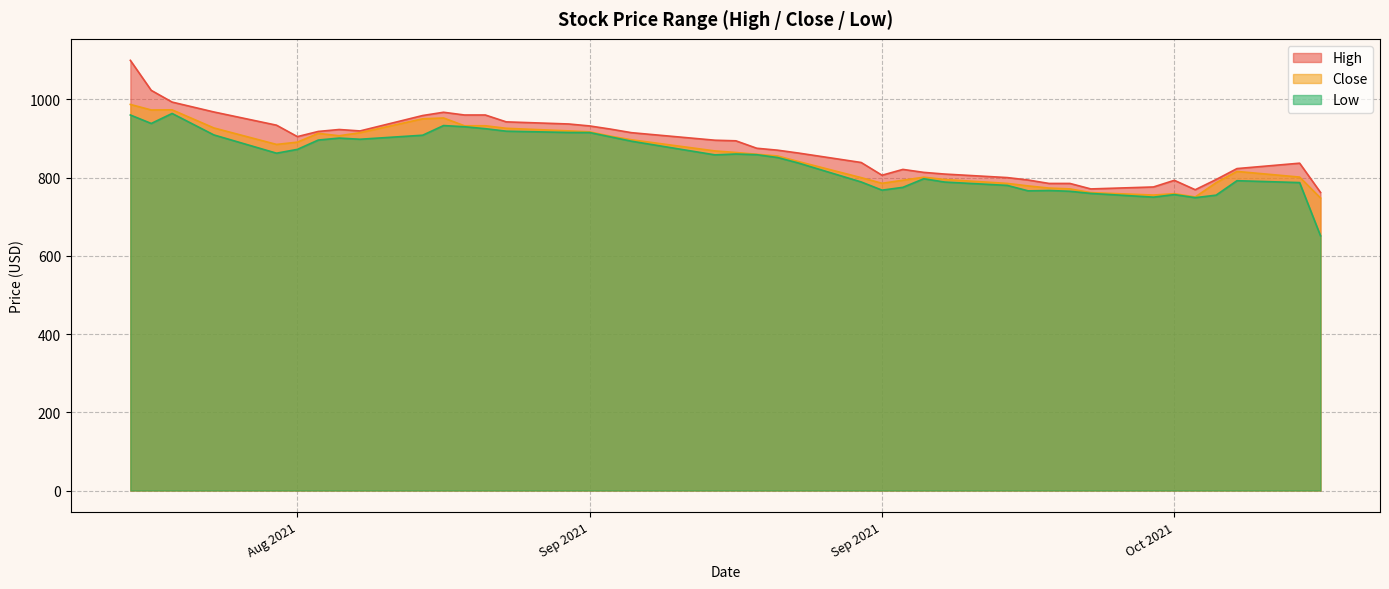

Rank the series by their average value, from highest to lowest.

High, Close, Low